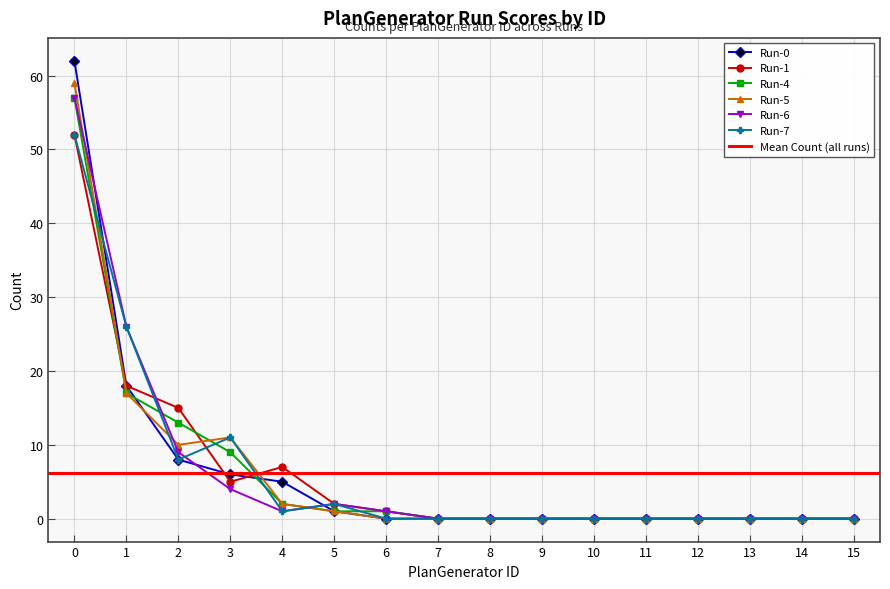

The value of Run-0 at 5 is 1. True or false?

True